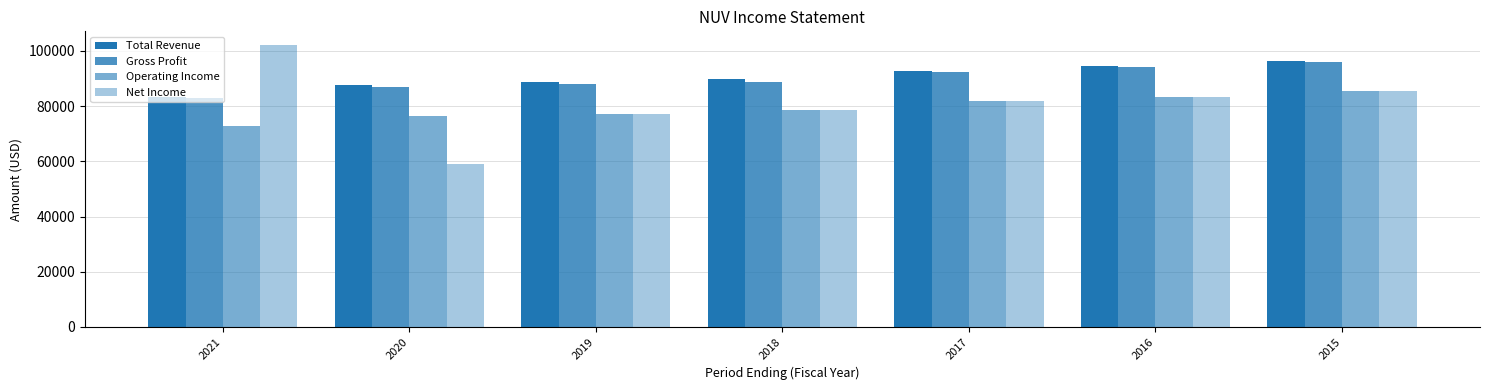

Between 2018 and 2017, which series saw the biggest shift?

Gross Profit